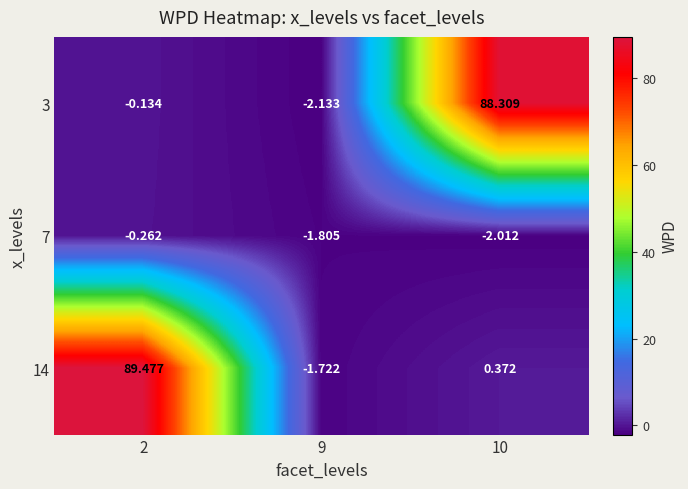

List the series in order of their peak value, highest first.

14, 3, 7